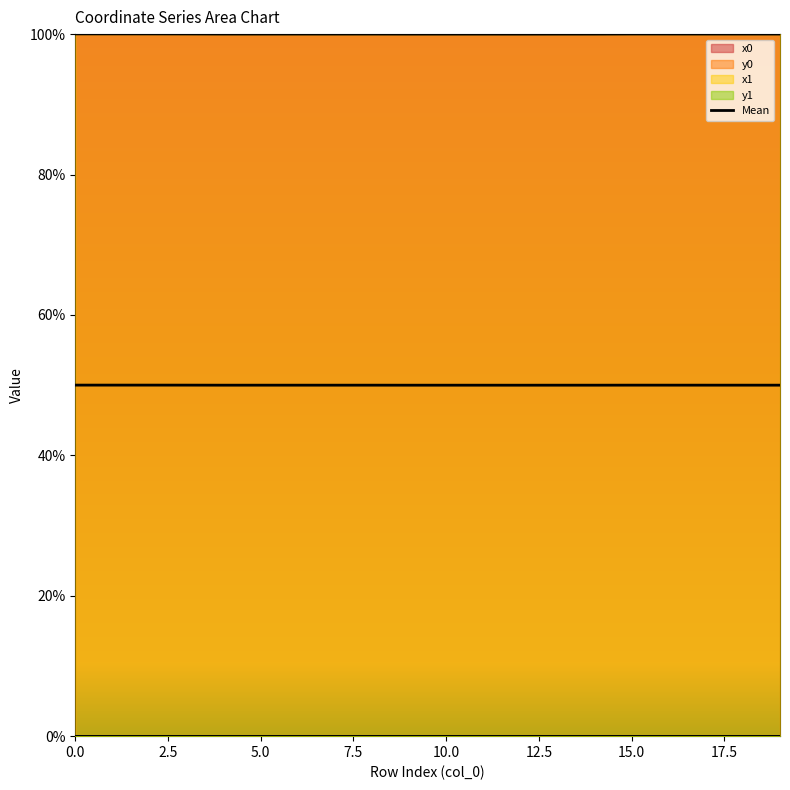

What is the sum of the values at 0.0 and 16?

1.0